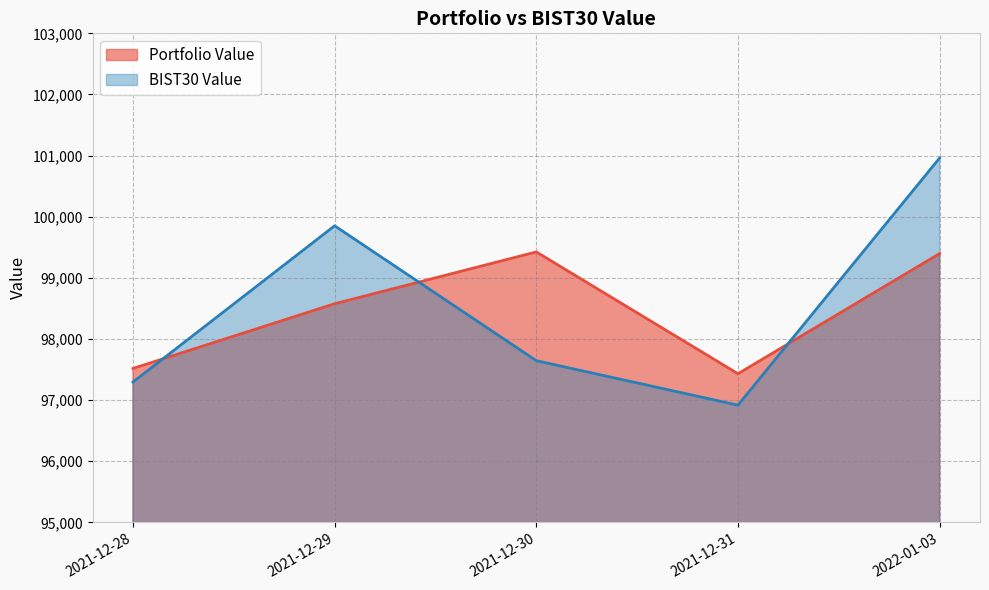

Where is Portfolio Value nearest to the value 98428?

2021-12-29